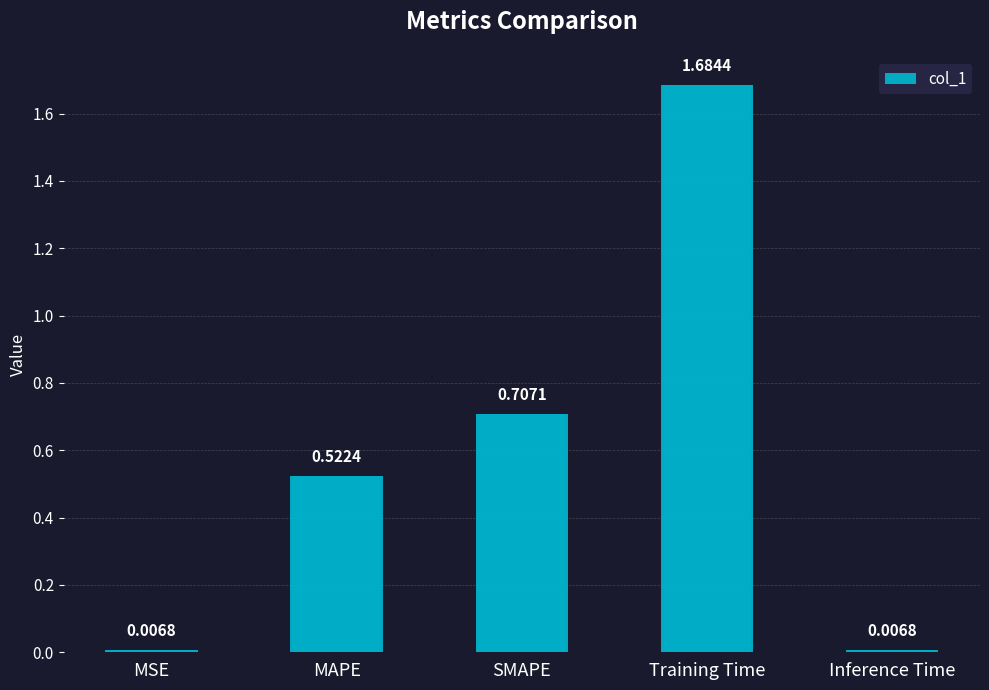

Which has a higher value, Inference Time or Training Time?

Training Time